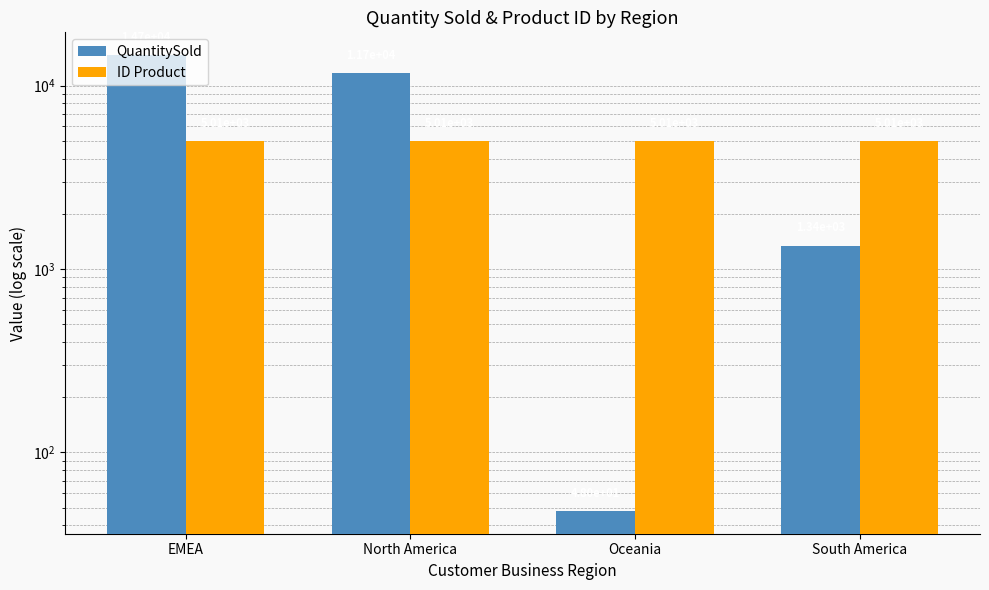

At how many categories does at least one series exceed 7555?

2